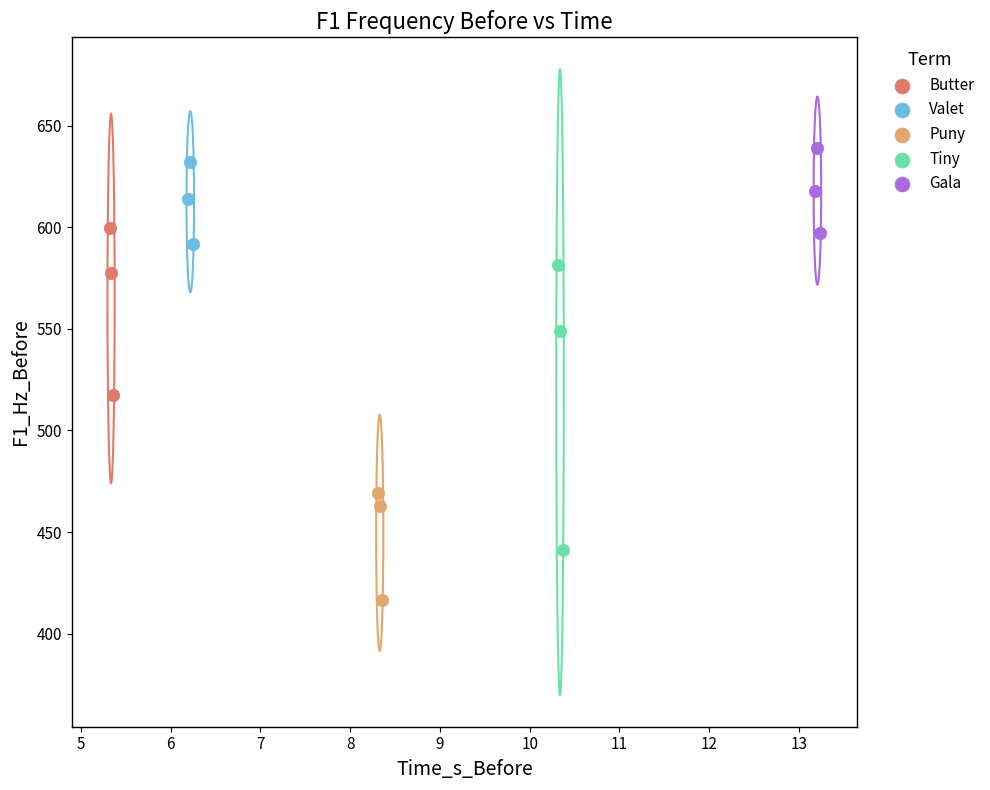

Which series reaches the minimum Y coordinate?

Puny